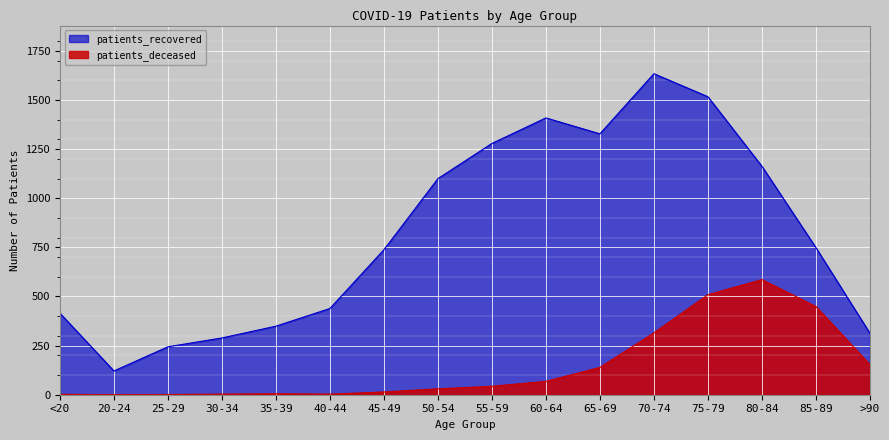

What position from the right is 85-89?

2